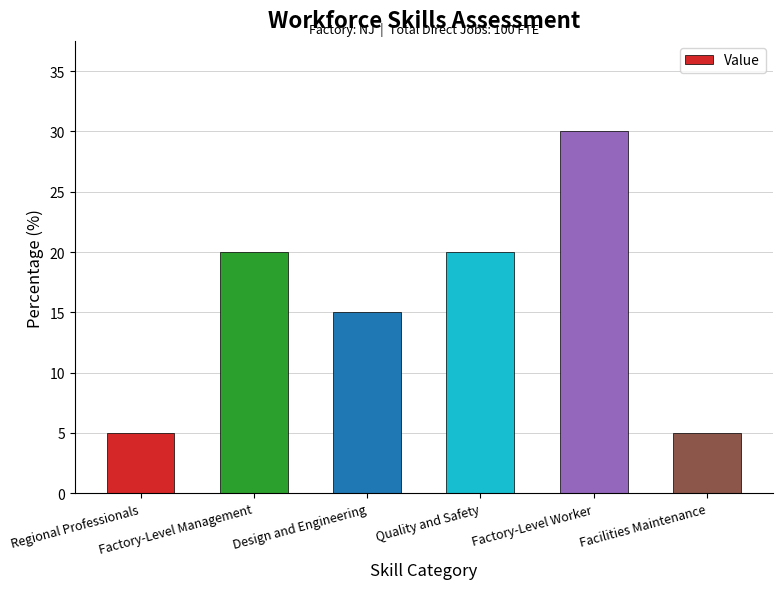

Are the bars horizontal?

No